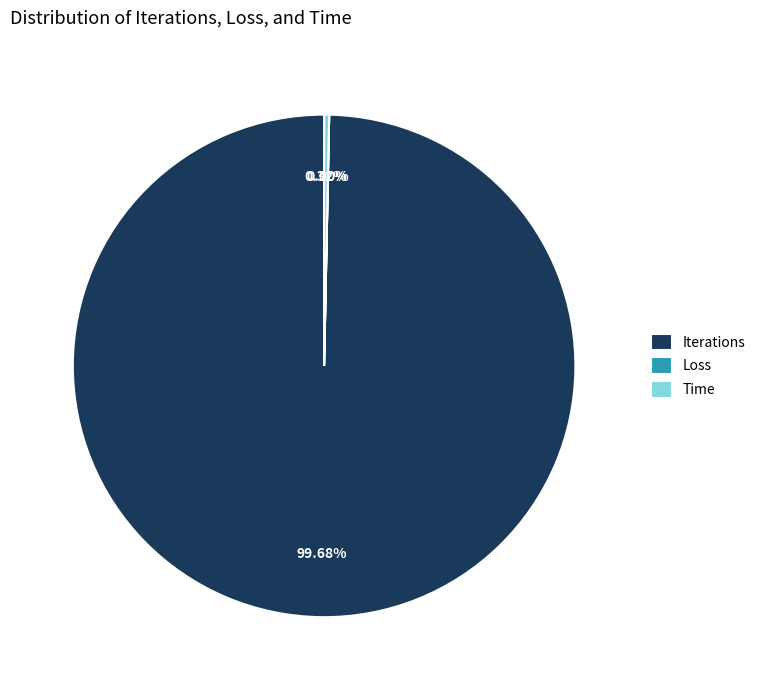

Which has a higher value, Iterations or Time?

Iterations